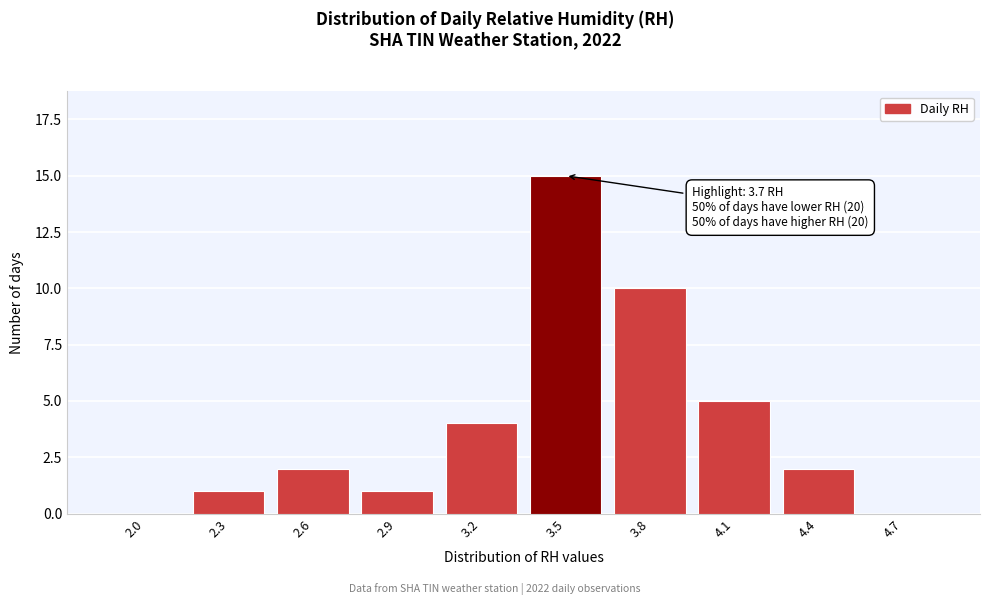

Reading left to right, extract all data points from this chart.

2.0=0	2.3=1	2.6=2	2.9=1	3.2=4	3.5=15	3.8=10	4.1=5	4.4=2	4.7=0